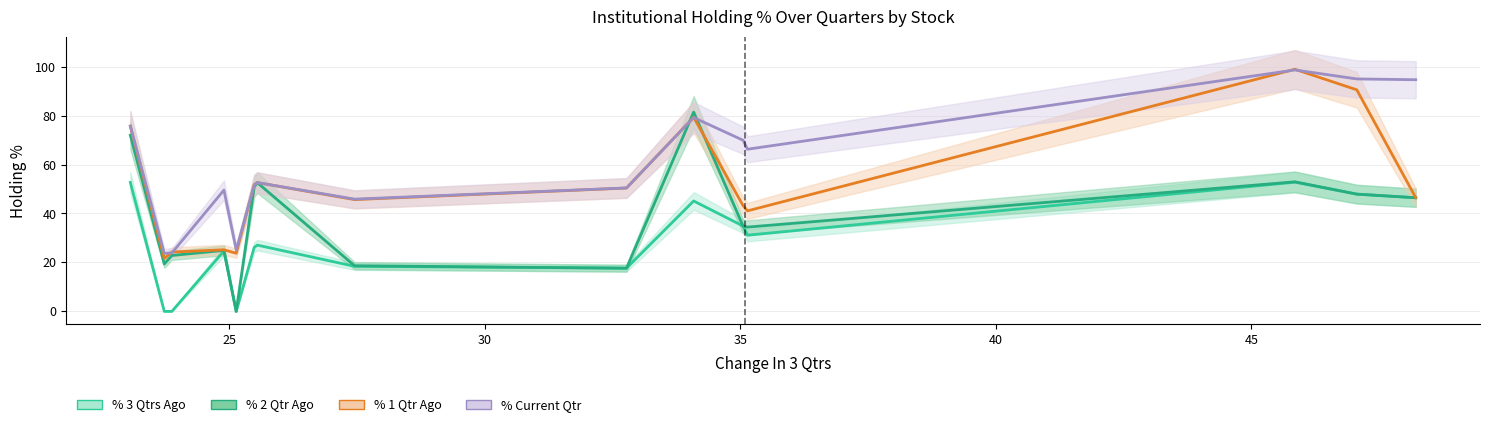

At how many categories does at least one series exceed 15?

15